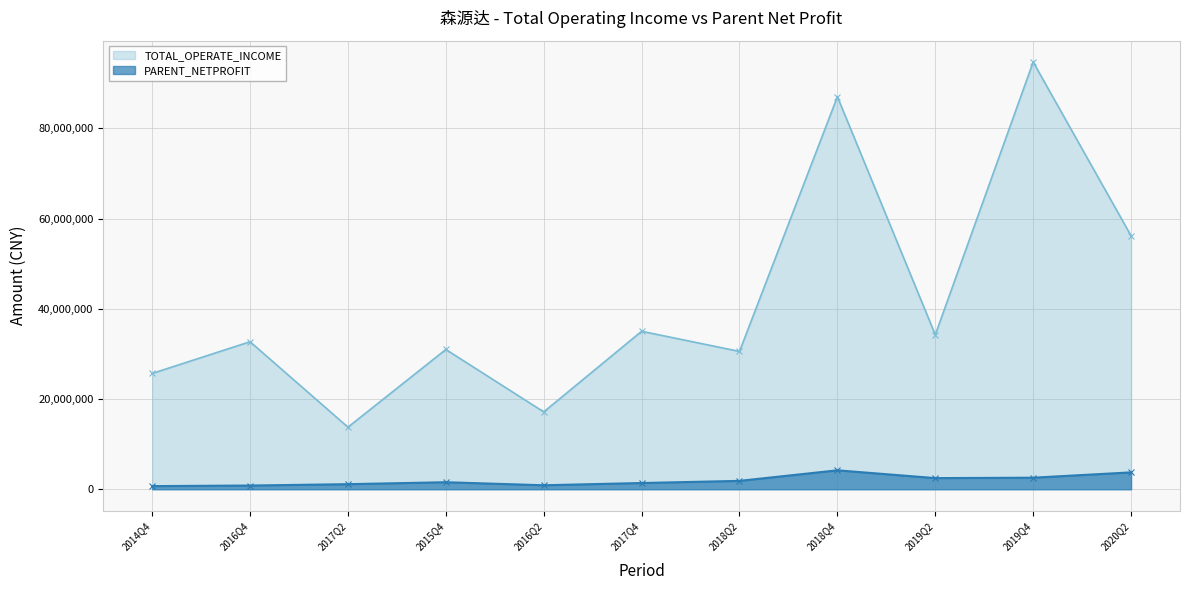

At which category does TOTAL_OPERATE_INCOME reach its first local peak?

2016Q4